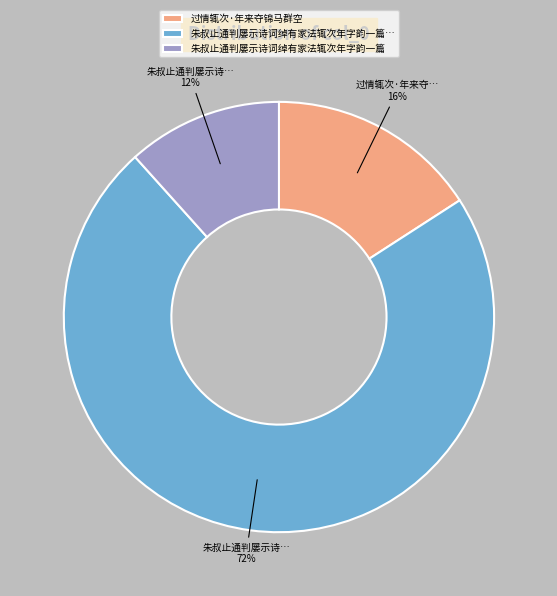

Do 朱叔止通判屡示诗词绰有家法辄次年字韵一篇… and 过情辄次·年来夺锦马群空 together represent more than half of the pie?

Yes